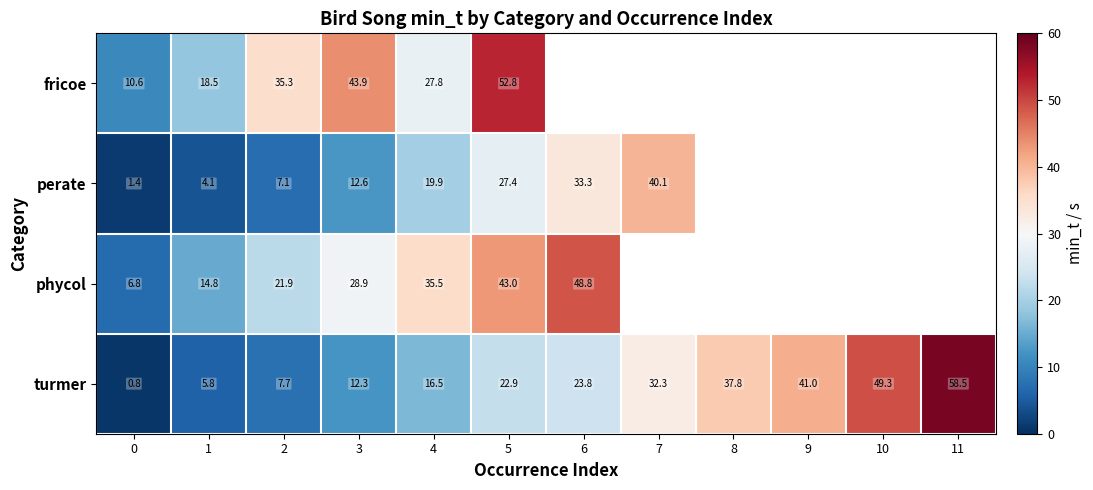

What is the spread (max minus min) of values at 2?

28.2